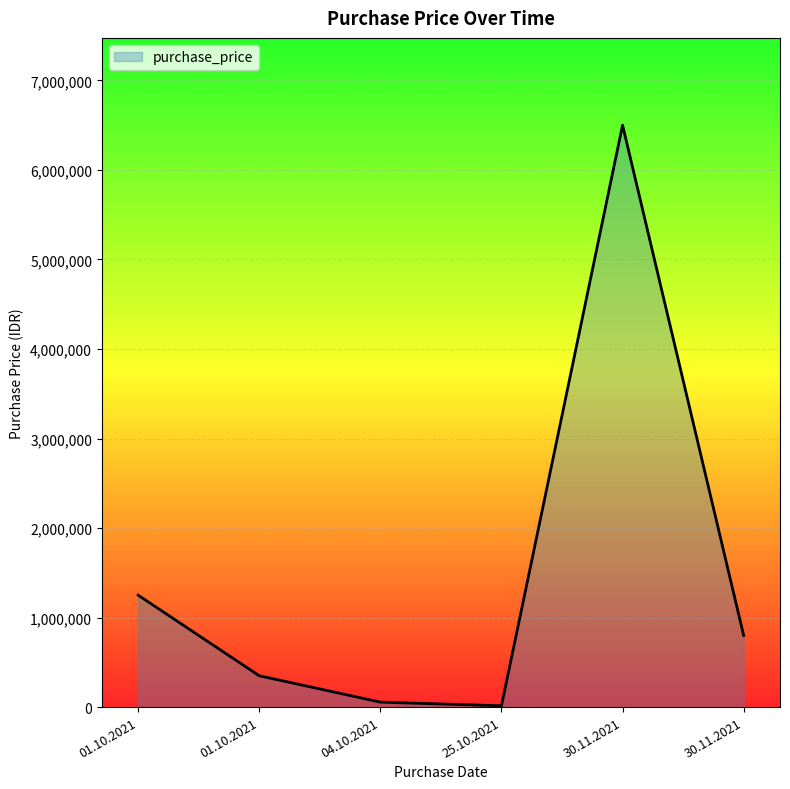

Count the number of data series in this chart.

1